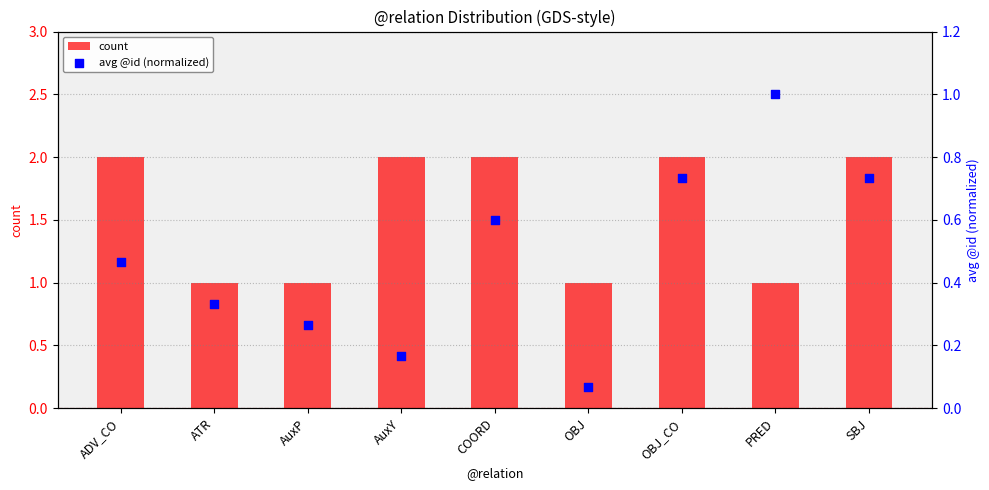

At which category is the sum across all series the highest?

OBJ_CO